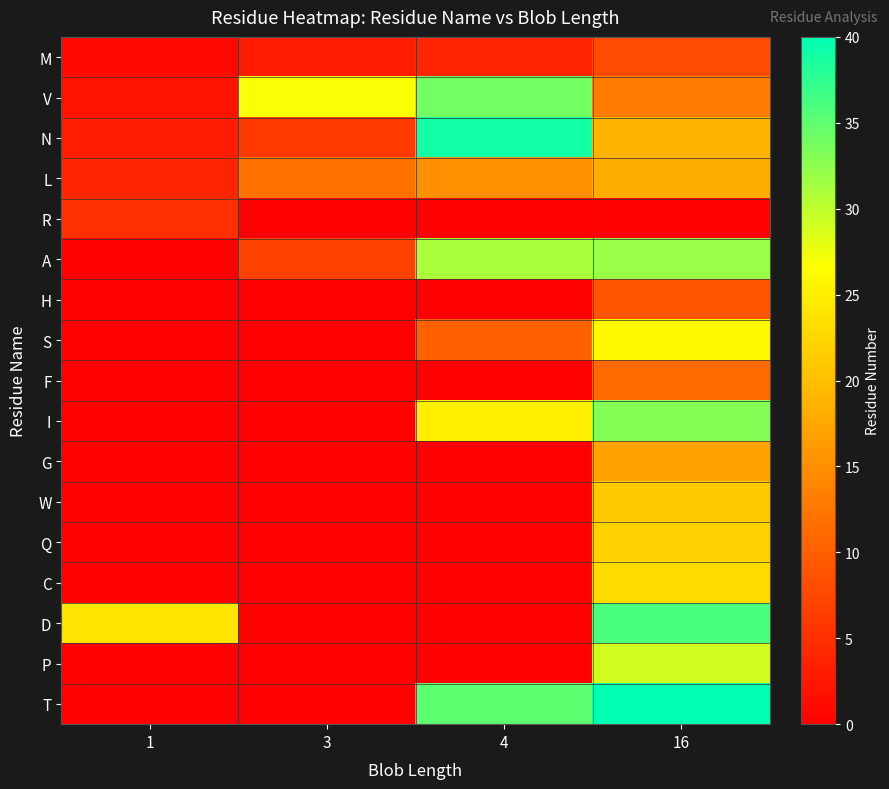

Between 3 and 16, which is larger?

16